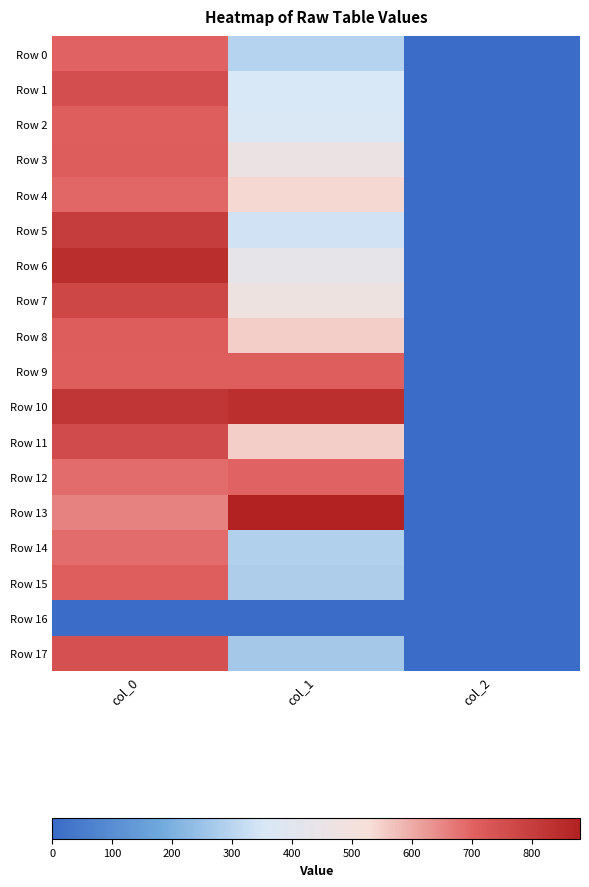

At which category is the sum across all series the highest?

col_0